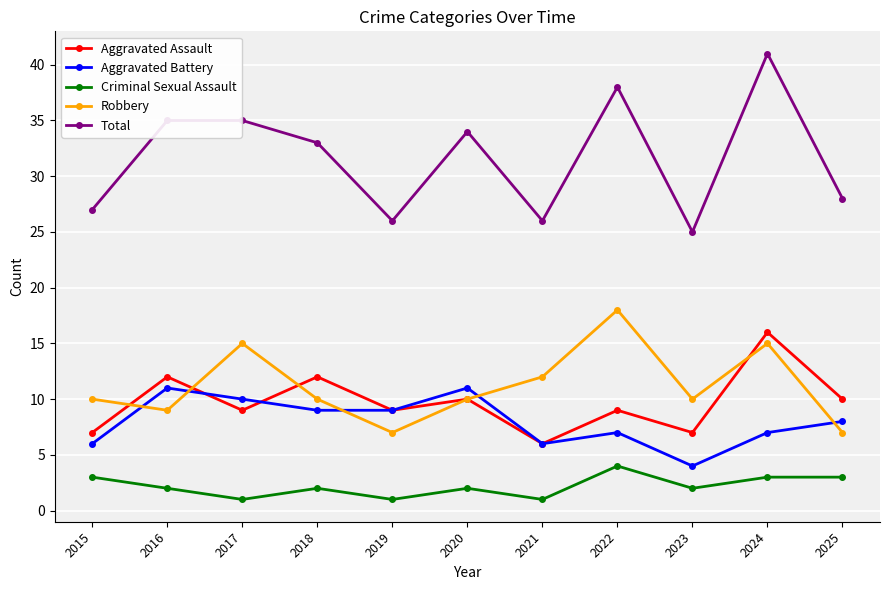

True or false: Aggravated Assault and Criminal Sexual Assault cross at least once.

False